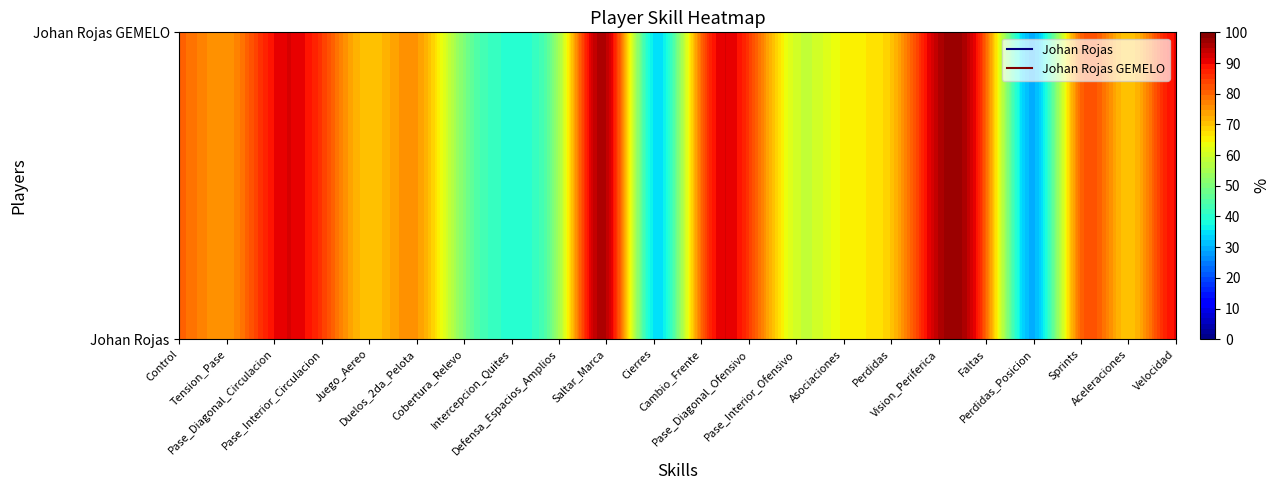

The value of Johan Rojas GEMELO at Cobertura_Relevo is 12. True or false?

False